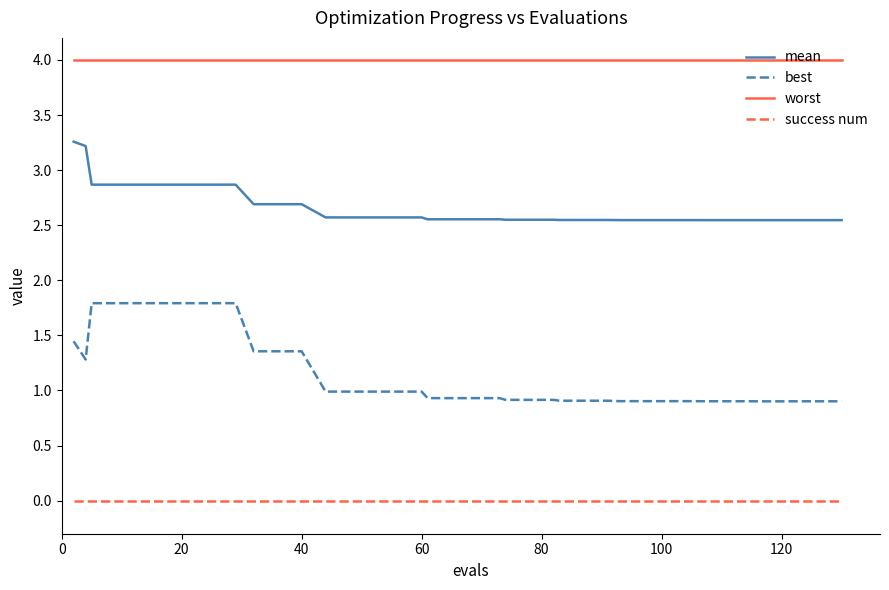

What is the difference between the maximum and minimum values in the mean series?

0.7